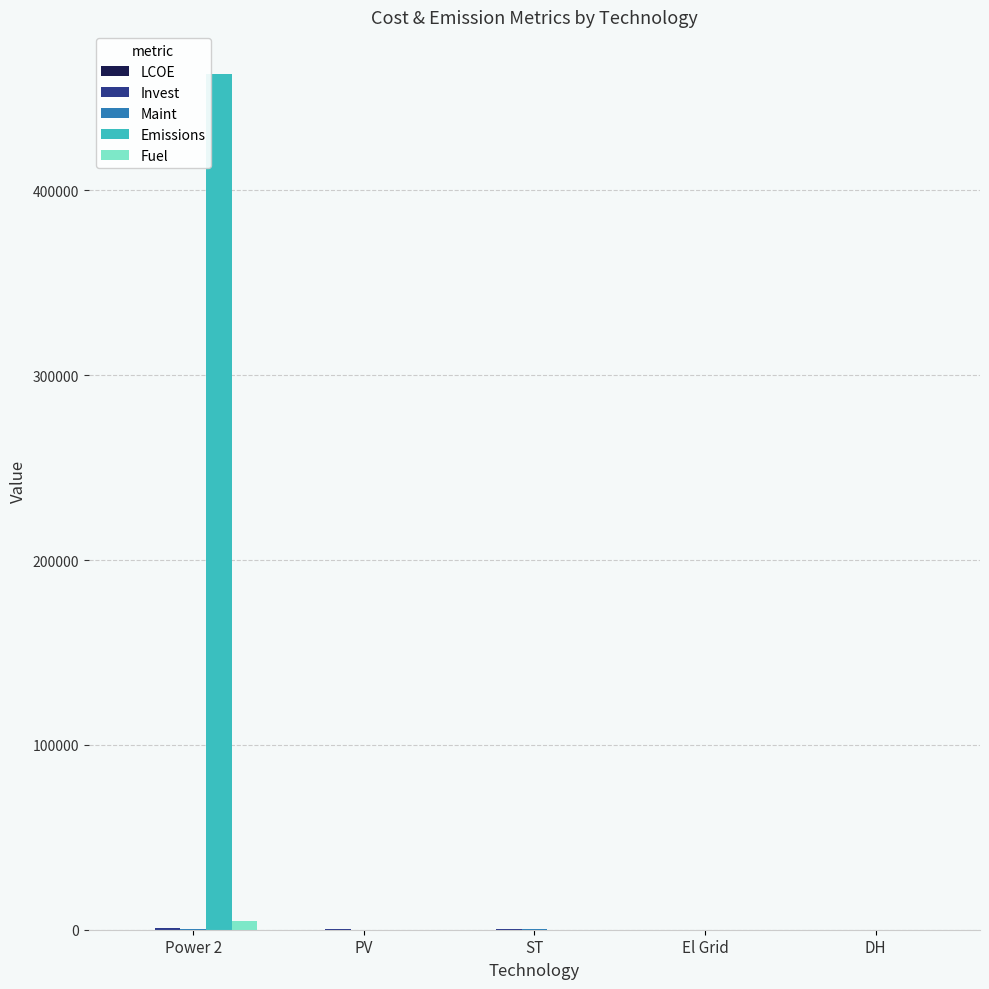

Is it true that Emissions equals 0.0 at El Grid?

True